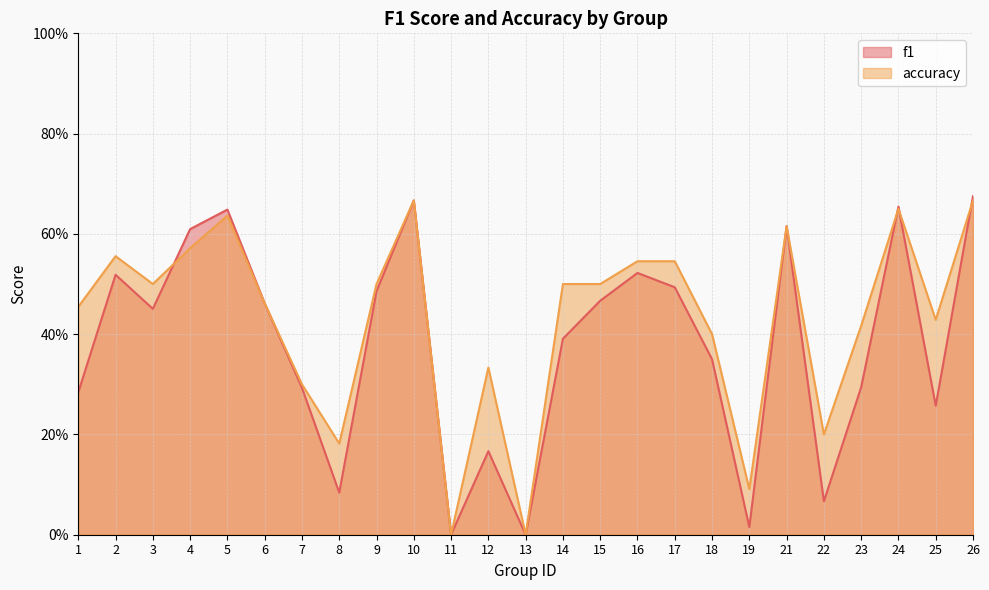

At which category does the chart reach its minimum across all series?

11